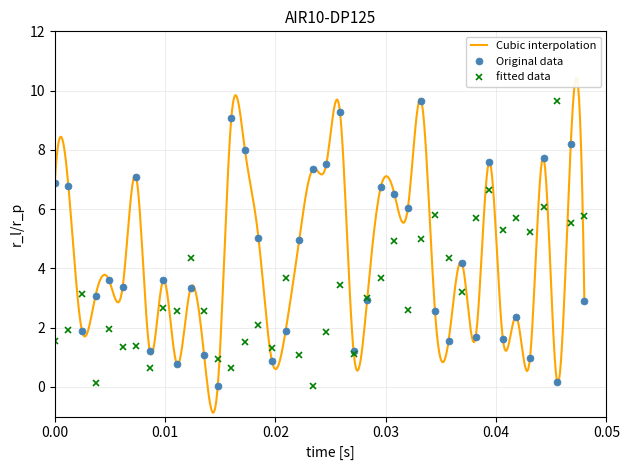

True or false: Original data has more than 1 points higher than both neighbors.

True